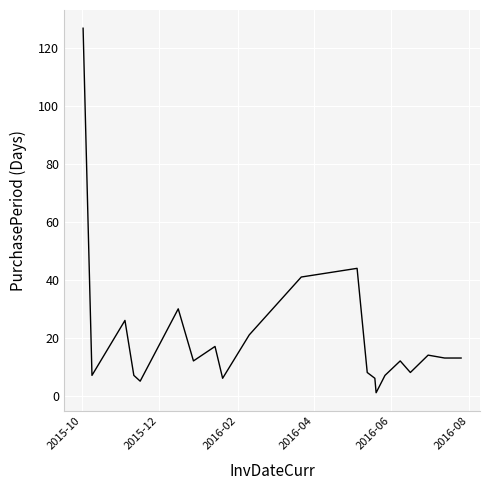

What is the difference between the maximum and minimum values?

126